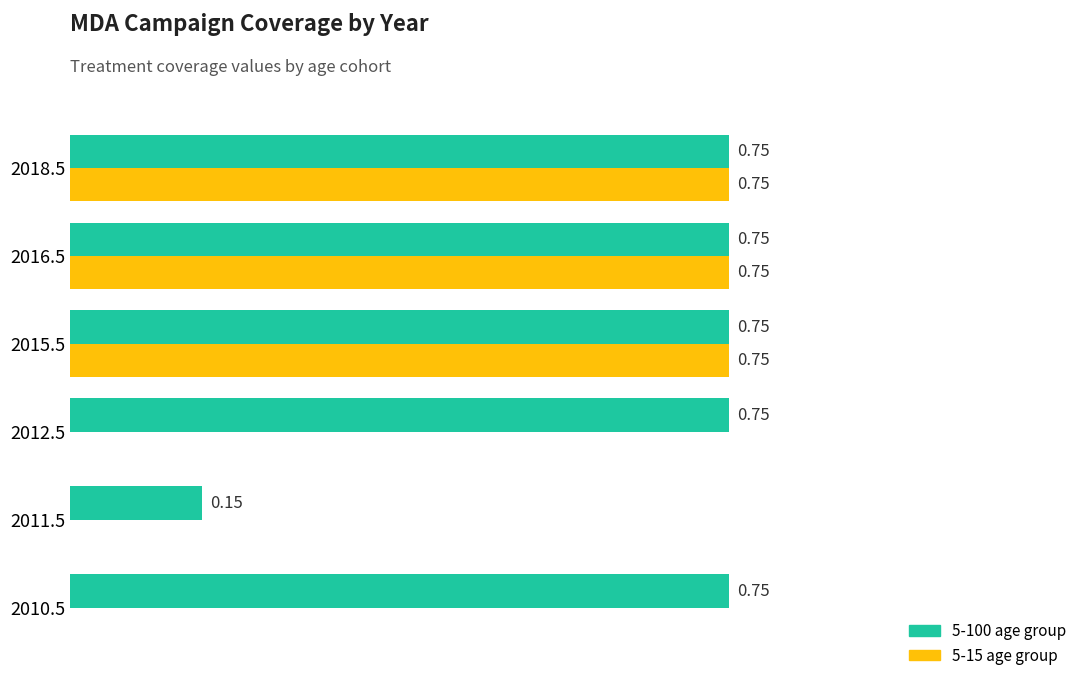

Which series has the largest total across all categories?

5-100 age group